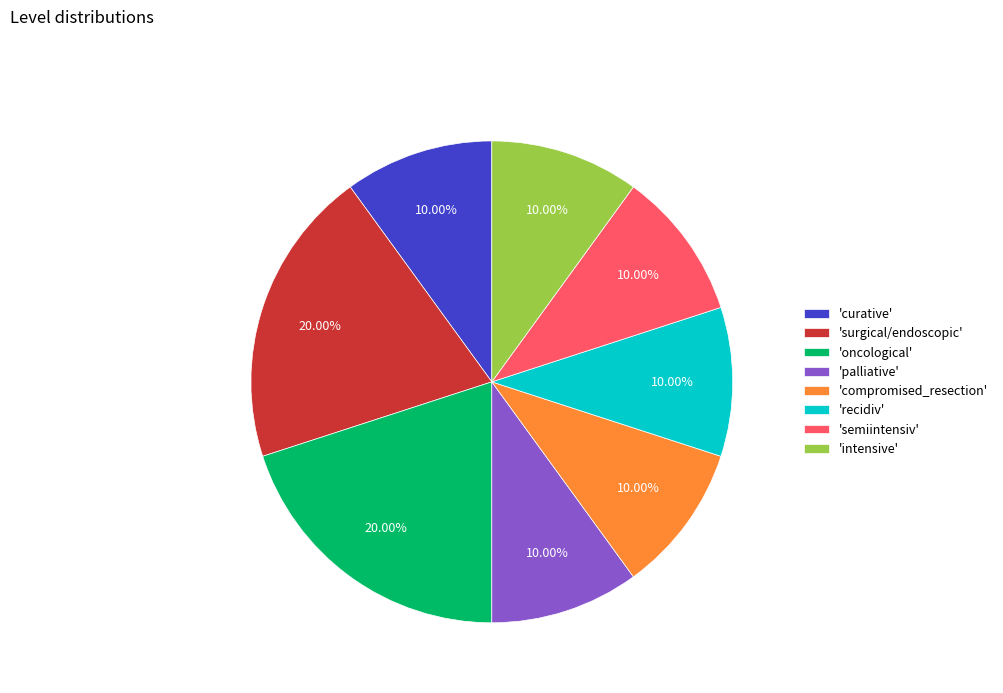

To the nearest percent, what is the average slice percentage?

12%